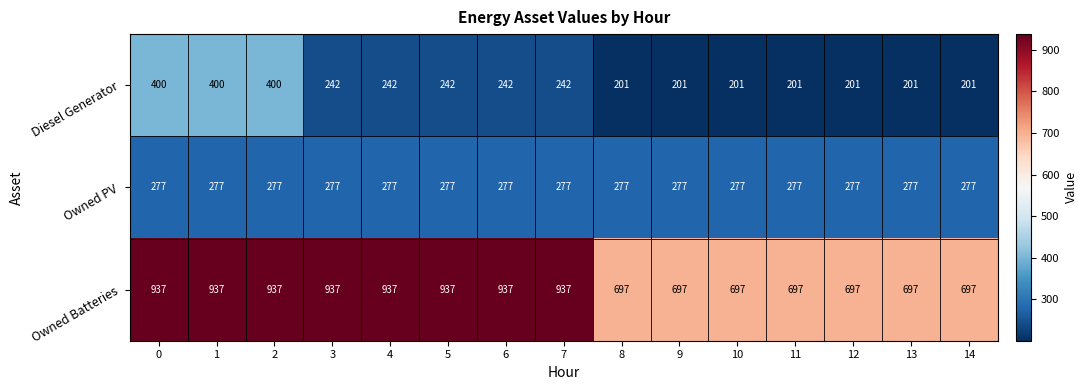

True or false: Owned Batteries has a value of 937 at 5.

True